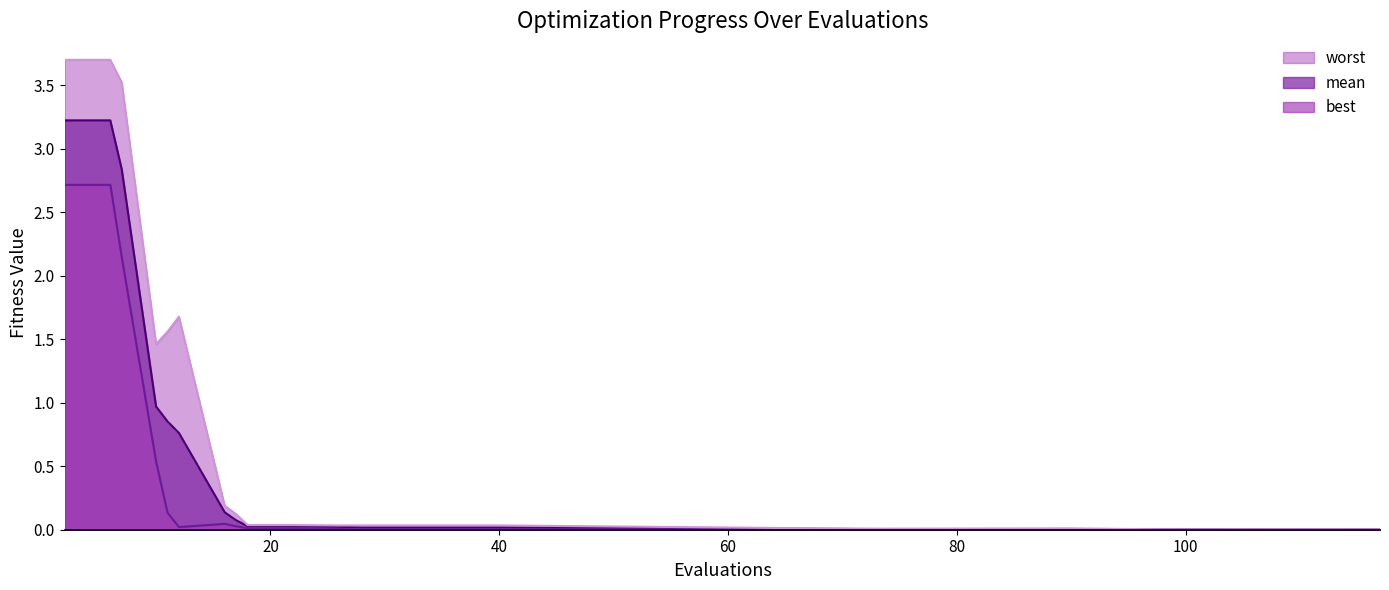

Rank the series at 90 from lowest to highest value.

best, mean, worst